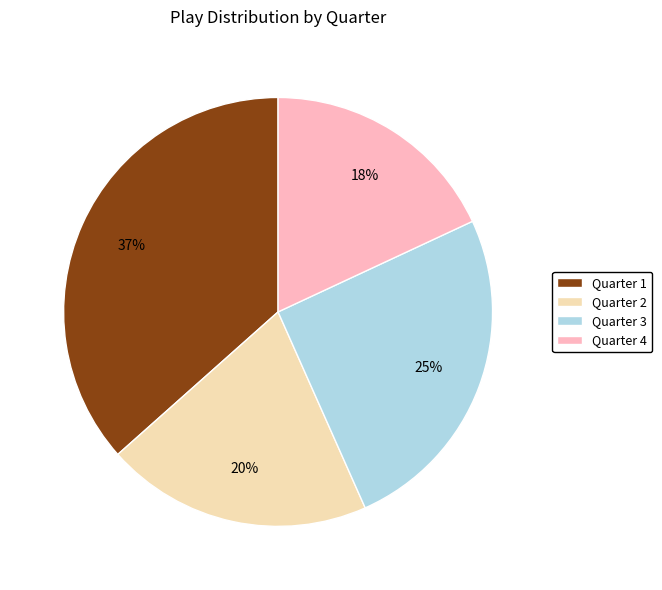

To the nearest percent, what is the combined percentage of Quarter 2 and Quarter 3?

45%